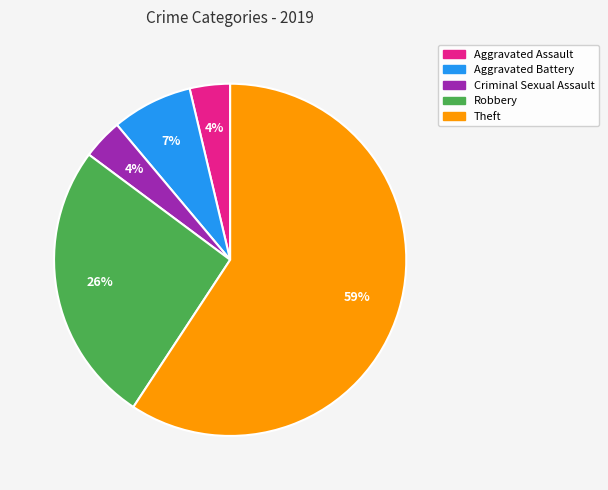

The Theft slice represents 66% of the pie. True or false?

False